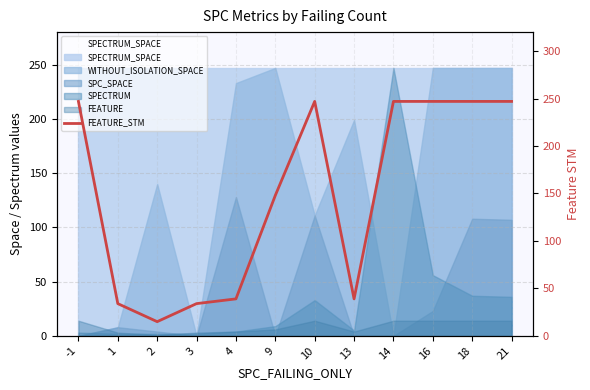

How many data points does each series have?

12